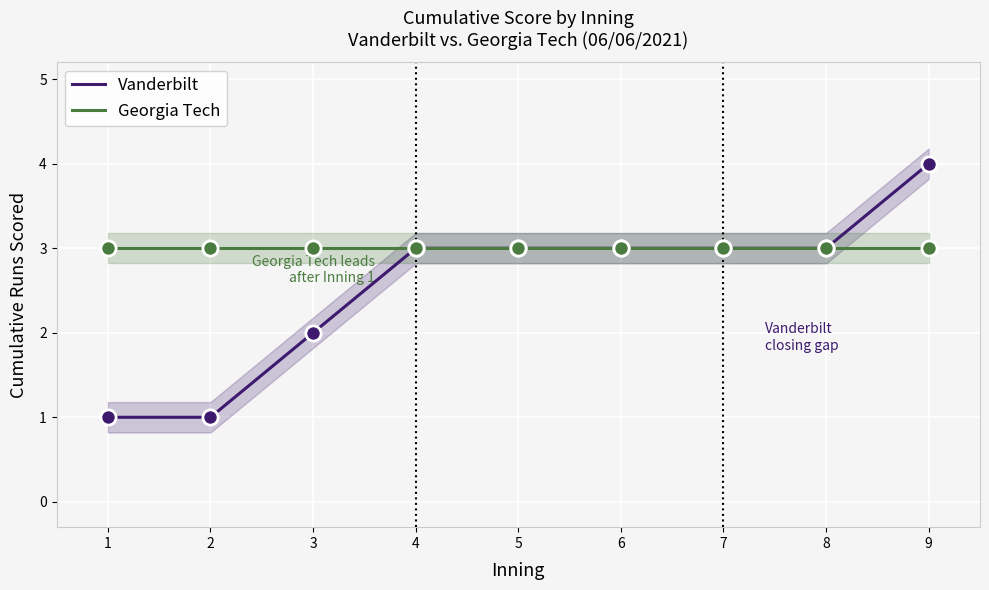

At how many categories does at least one series exceed 1?

9